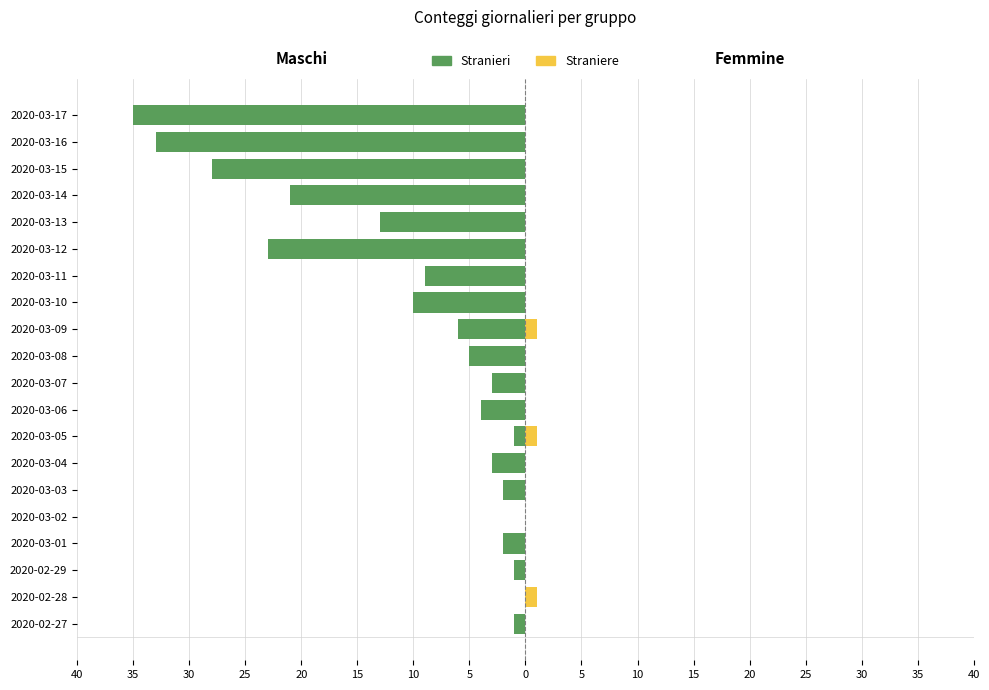

Reading left to right, extract all data points from this chart.

Stranieri: -1	0	-1	-2	0	-2	-3	-1	-4	-3	-5	-6	-10	-9	-23	-13	-21	-28	-33	-35
Straniere: 0	1	0	0	0	0	0	1	0	0	0	1	0	0	0	0	0	0	0	0